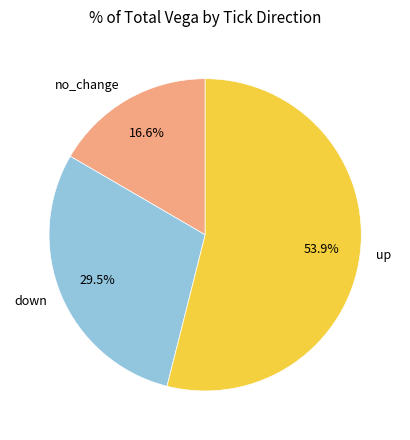

How many slices are in this pie chart?

3